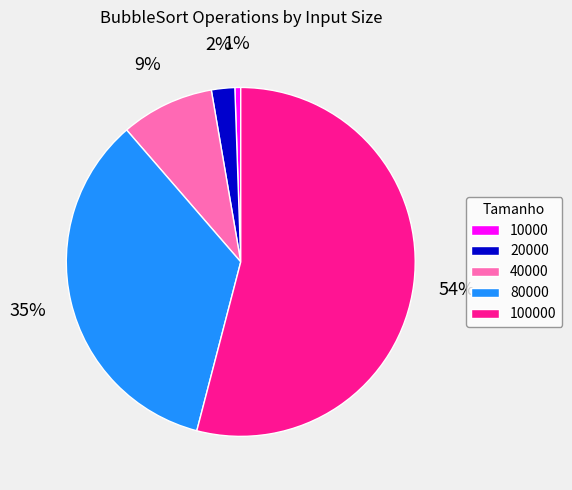

Which category has the biggest portion of the pie?

100000